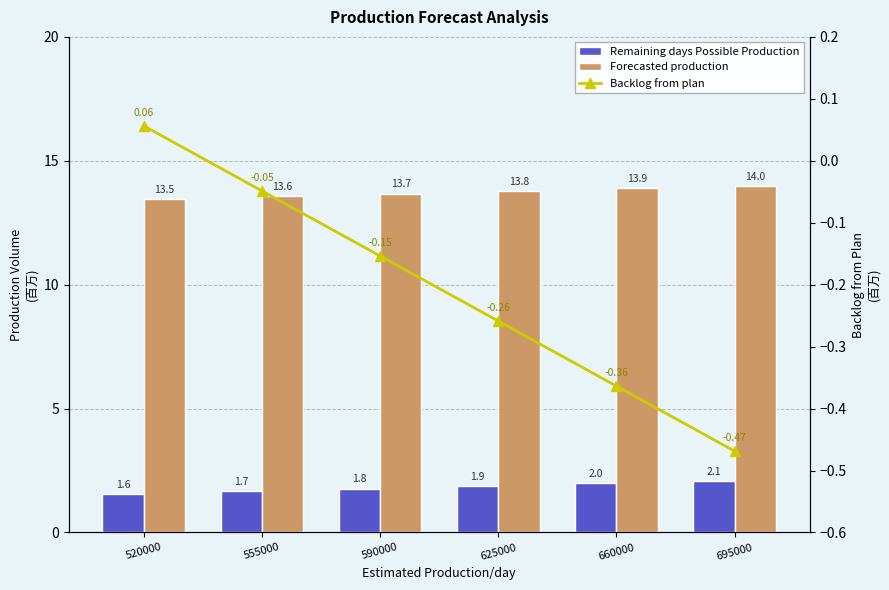

Rank the series at 660000 from lowest to highest value.

Backlog from plan, Remaining days Possible Production, Forecasted production